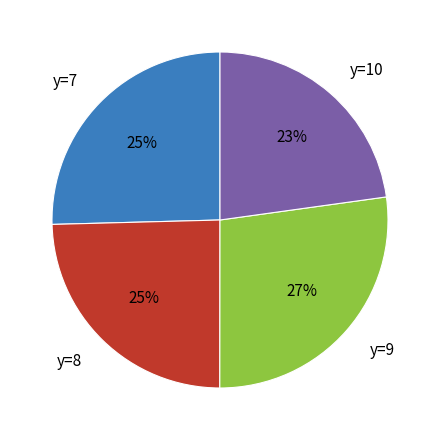

Which category has the smallest portion of the pie?

y=10